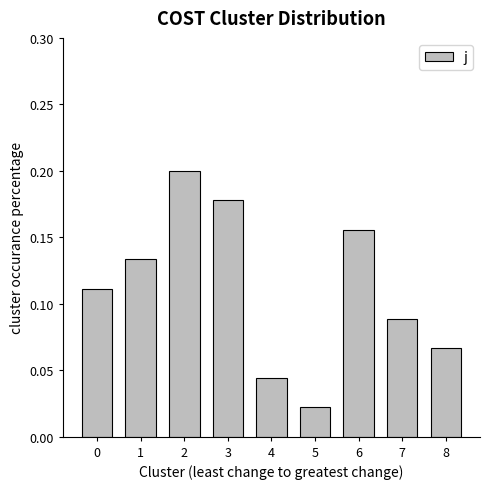

Which category has the lowest value across all series?

5